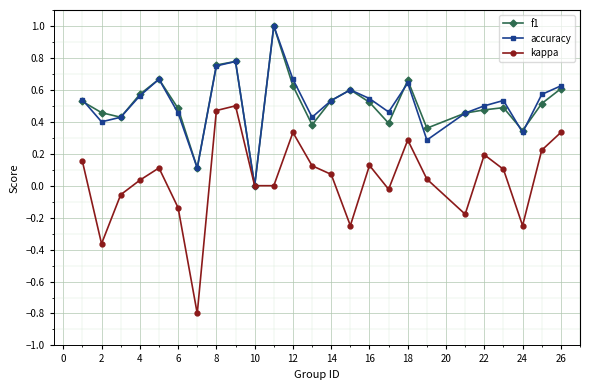

True or false: kappa has more than 1 points higher than both neighbors.

True